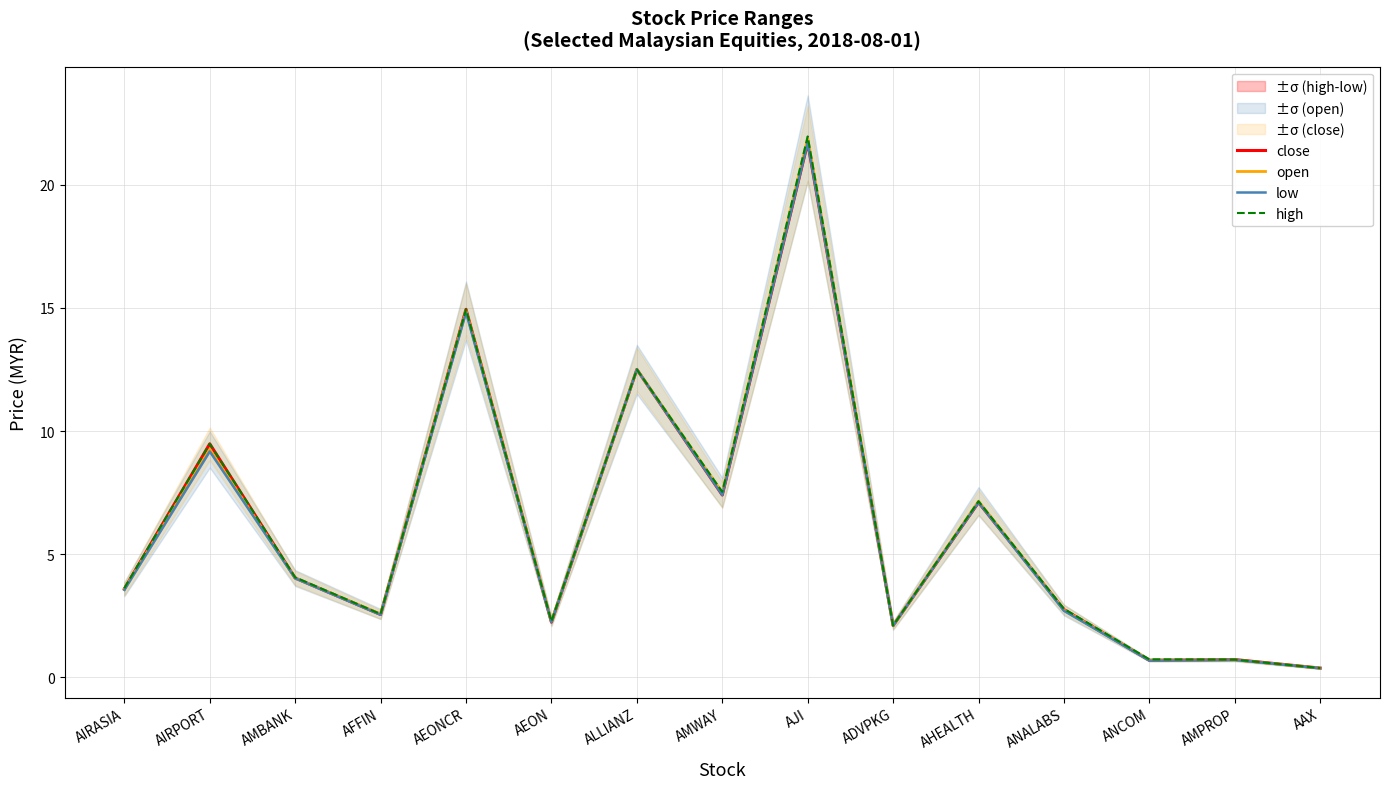

What is the maximum value shown in the chart?

22.0